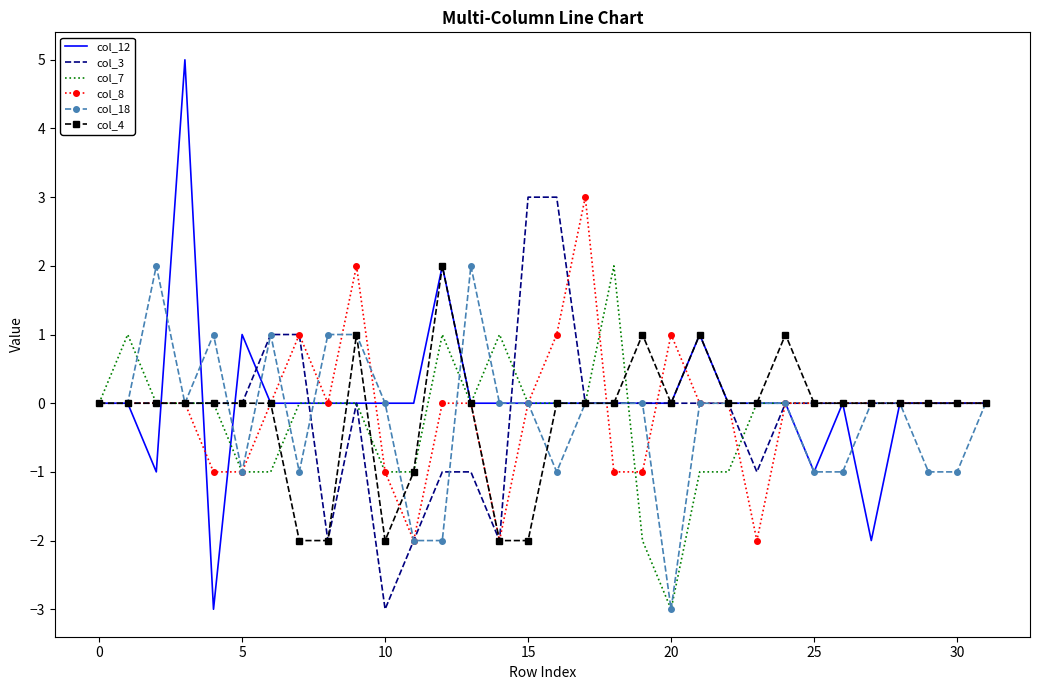

What is the highest value of the col_12 series?

5